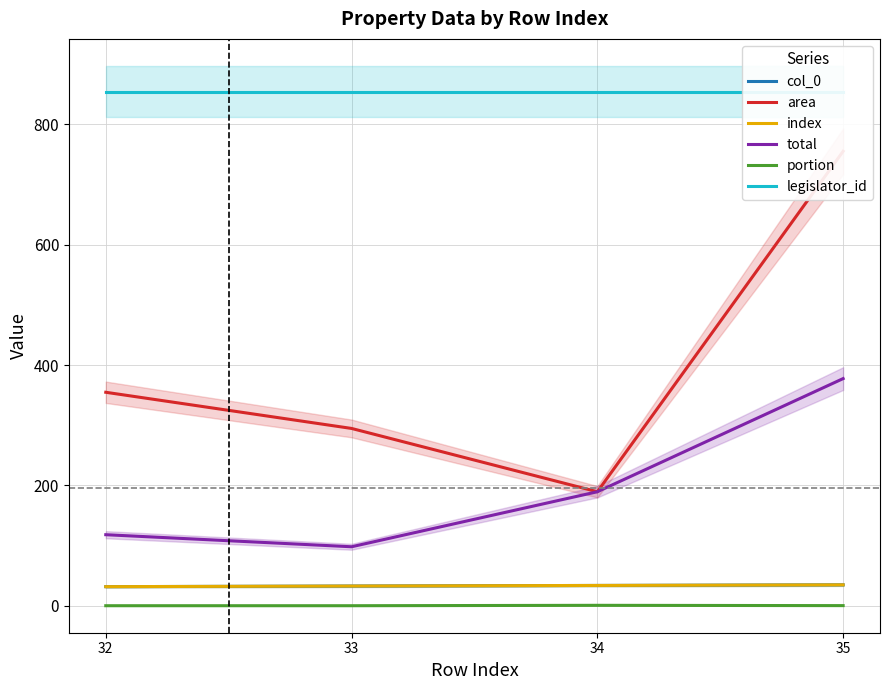

At how many categories does at least one series exceed 392?

4